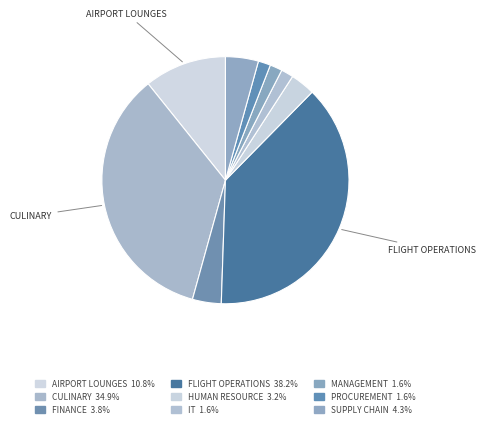

Does any single category account for the majority?

No